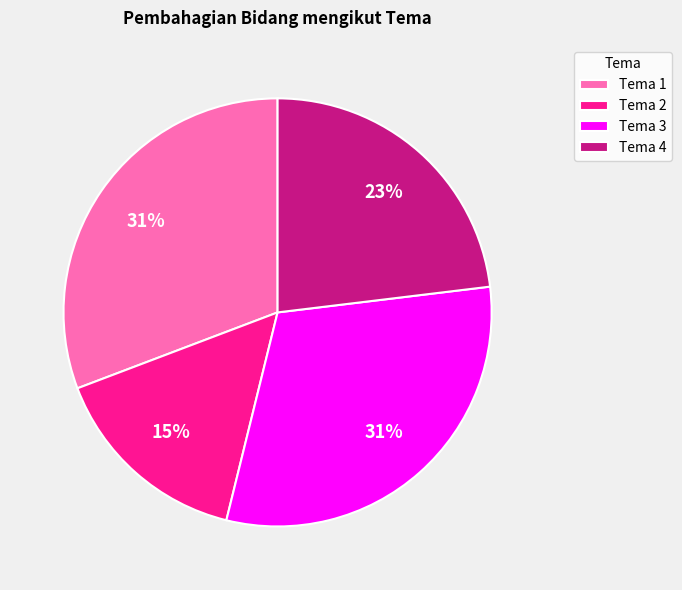

True or false: Tema 3 accounts for 31% of the total.

True